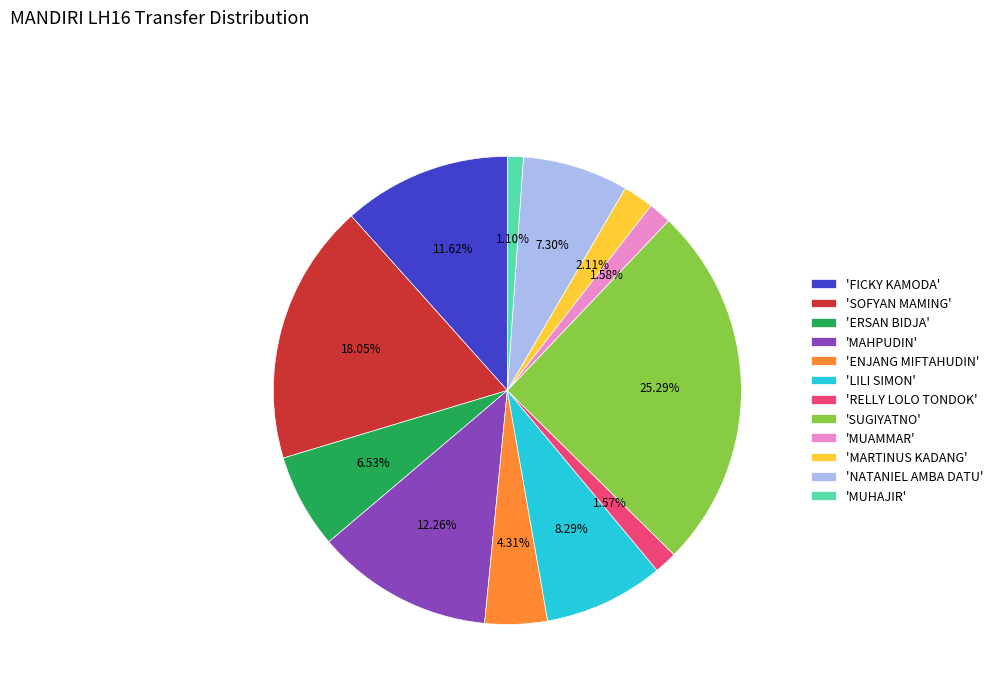

How many segments does this pie chart have?

12